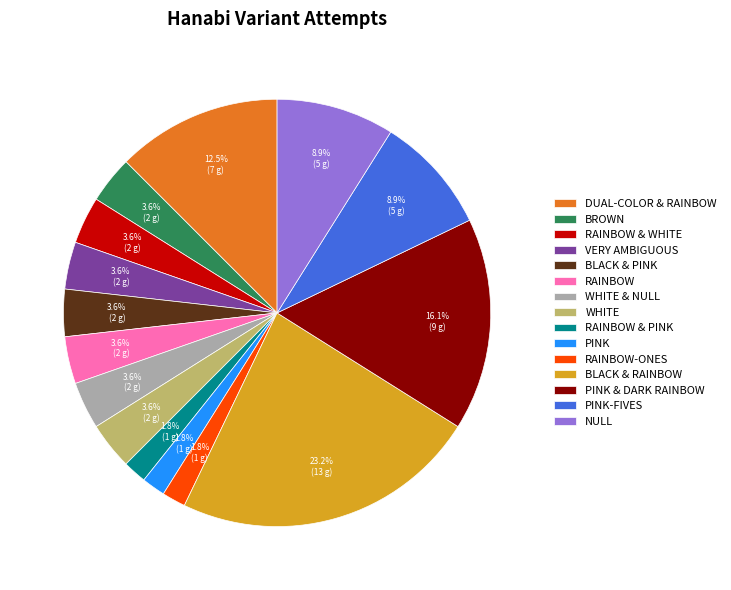

Does any single category account for the majority?

No